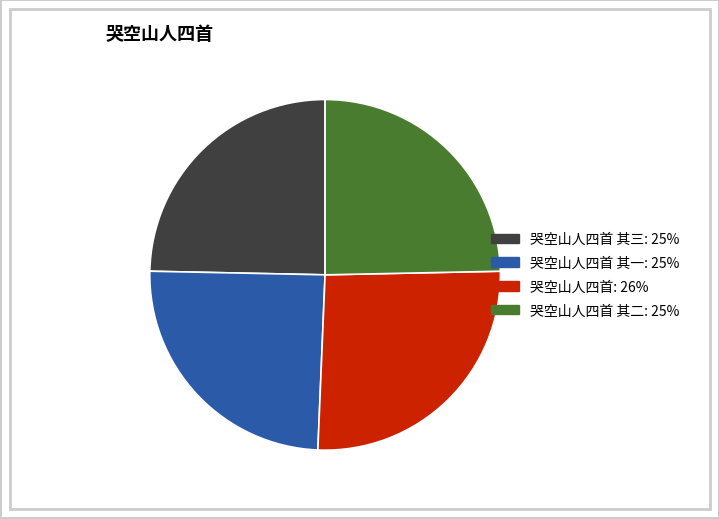

Is there a majority slice in this chart?

No